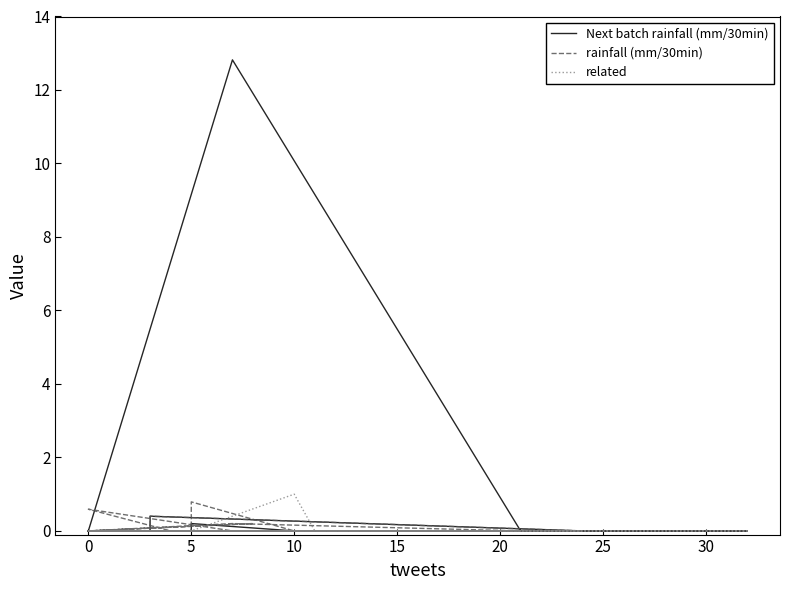

True or false: rainfall (mm/30min) and related intersect in this chart.

False